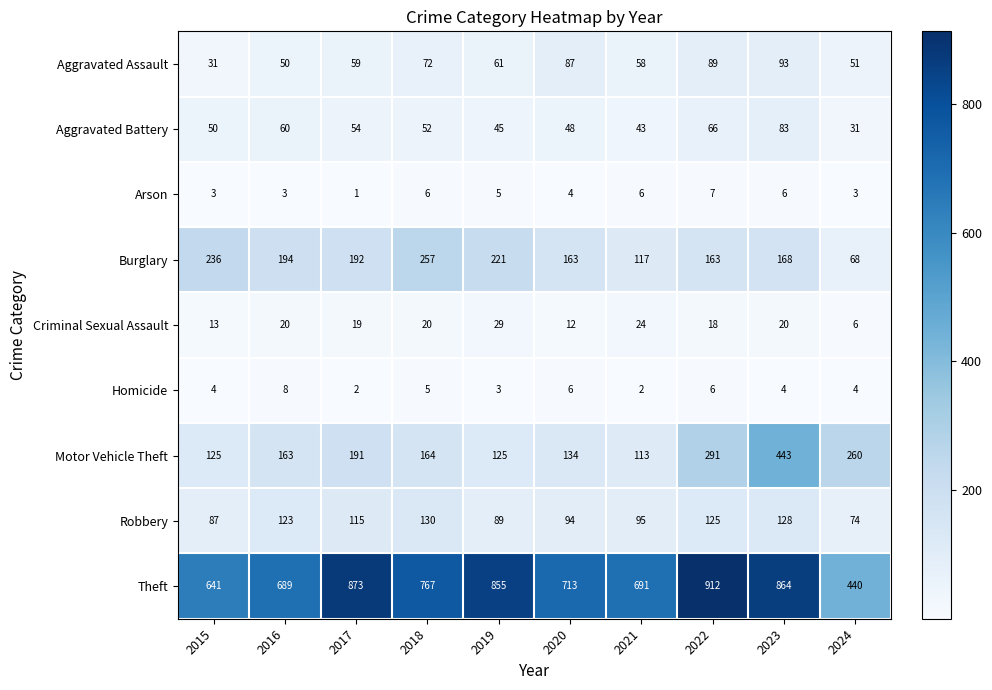

Which label corresponds to the smallest value in the chart?

2017